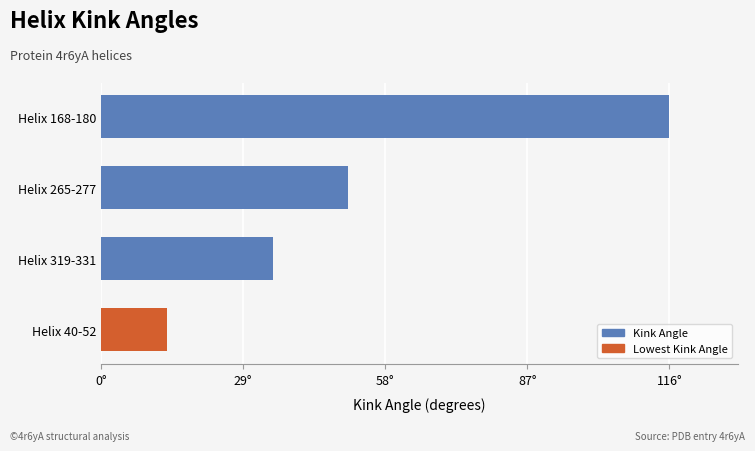

What is the difference between the maximum and minimum values?

102.6